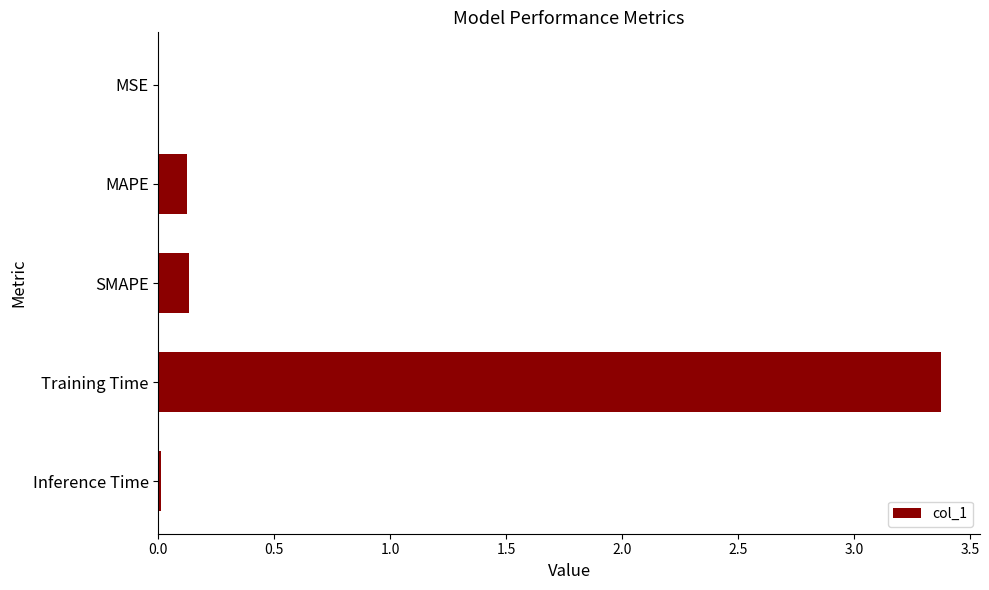

Between MSE and MAPE, which is larger?

MAPE